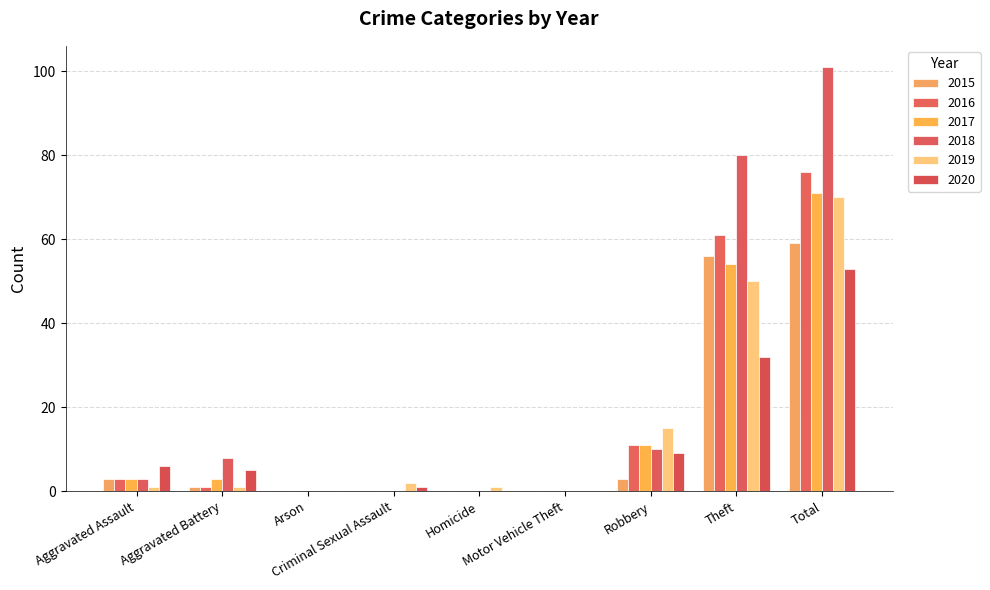

At how many categories does at least one series exceed 2?

5